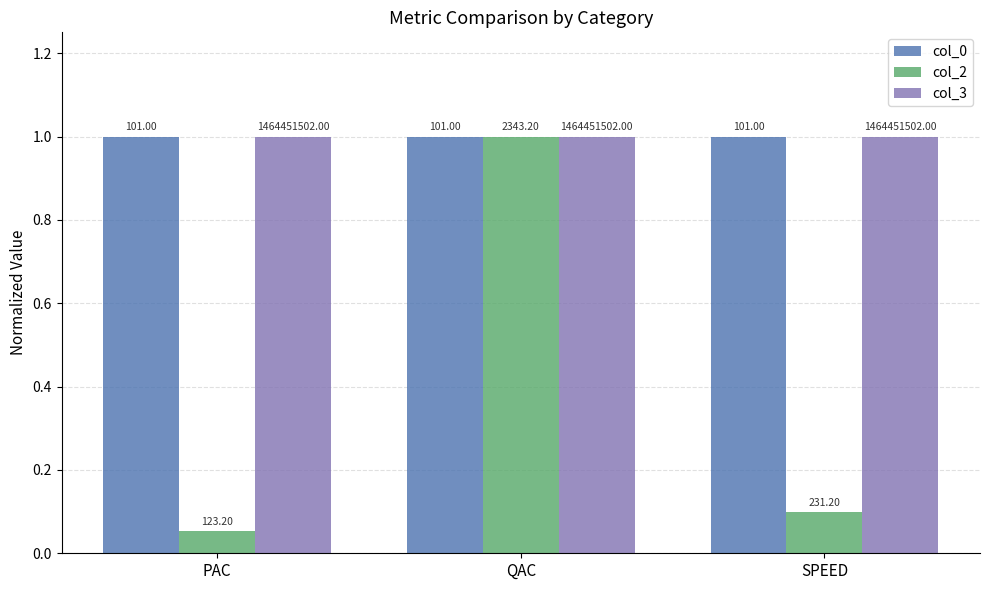

Rank the series by their maximum value, from highest to lowest.

col_0, col_2, col_3